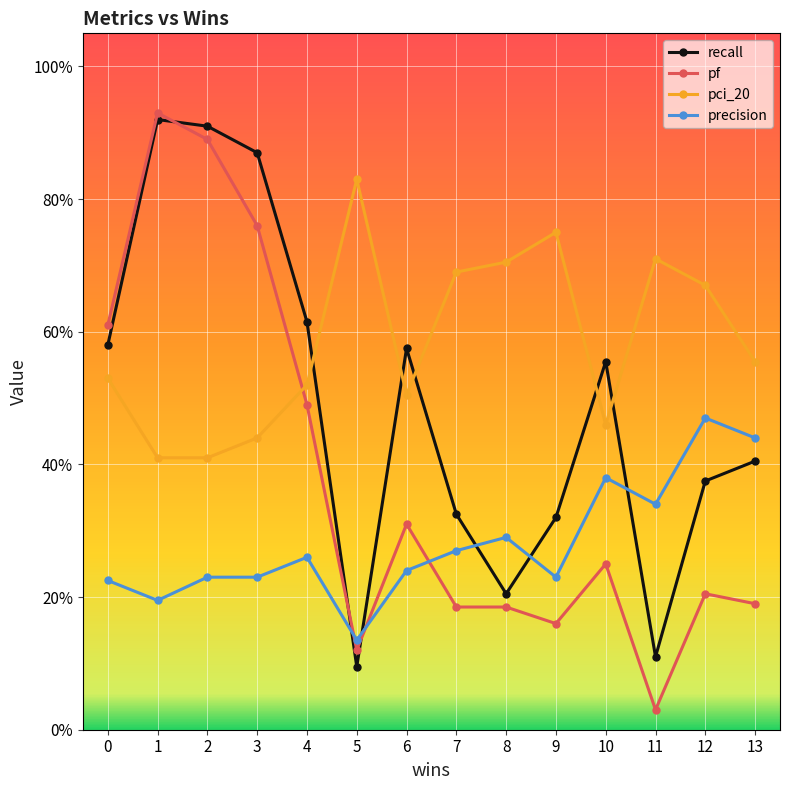

What is the average value of the precision series?

0.3